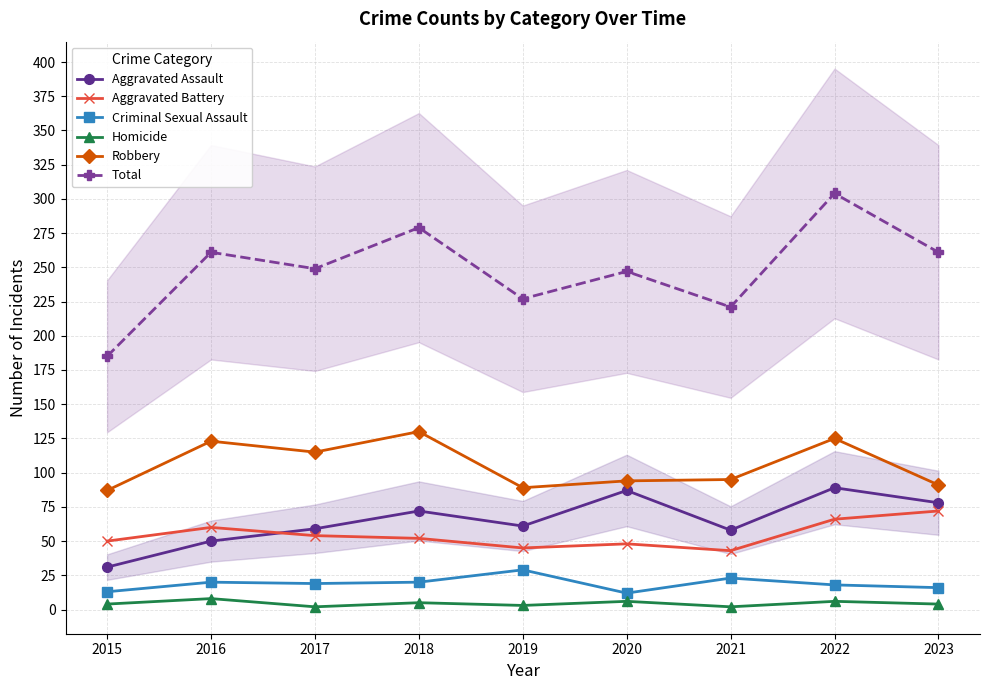

True or false: Aggravated Assault and Total intersect in this chart.

False